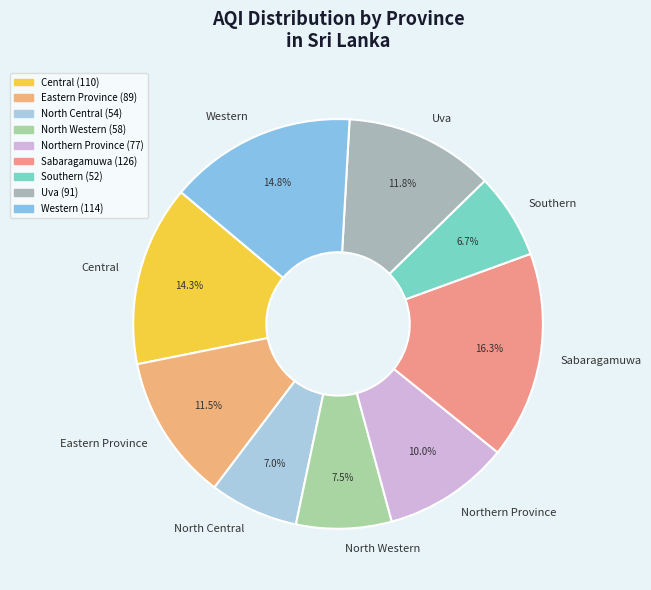

To the nearest percent, what portion does North Central represent?

7%